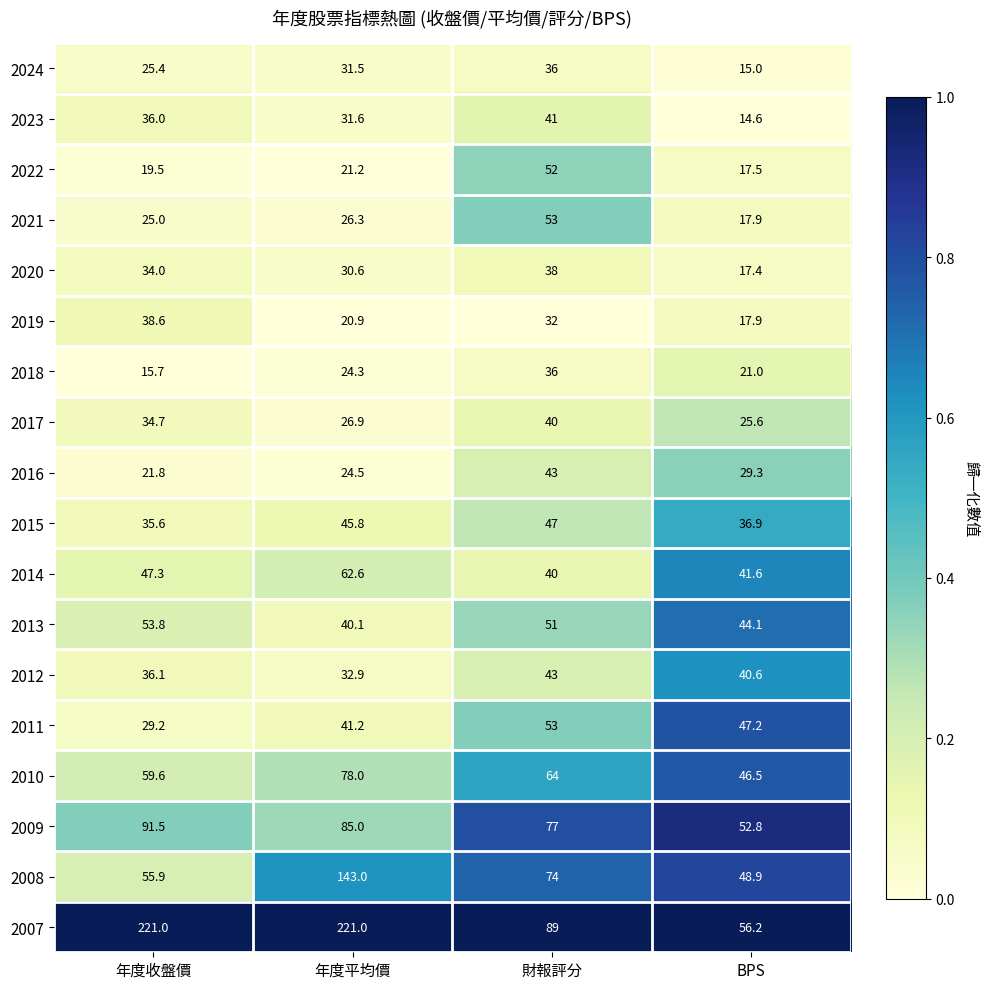

Which series has the largest total across all categories?

2007